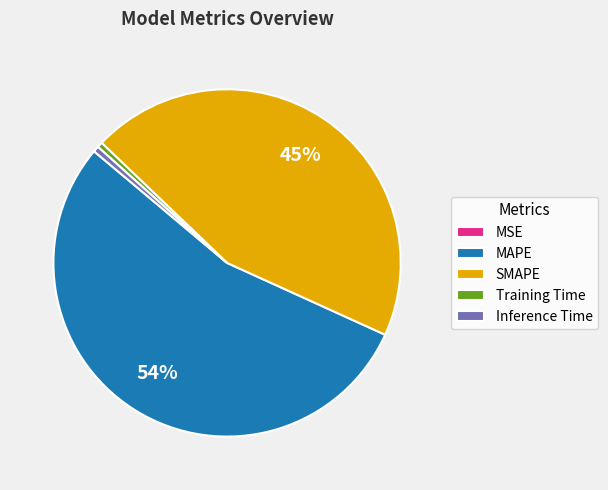

Which slice is the largest?

MAPE